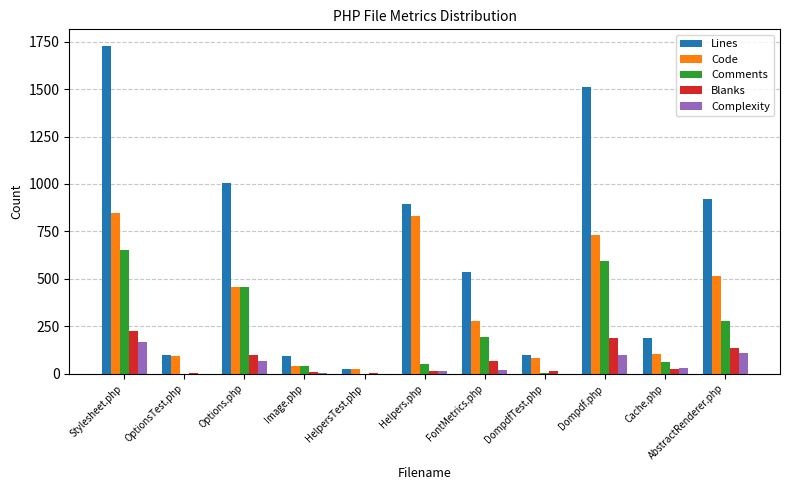

Between Image.php and Helpers.php, which series saw the biggest shift?

Lines